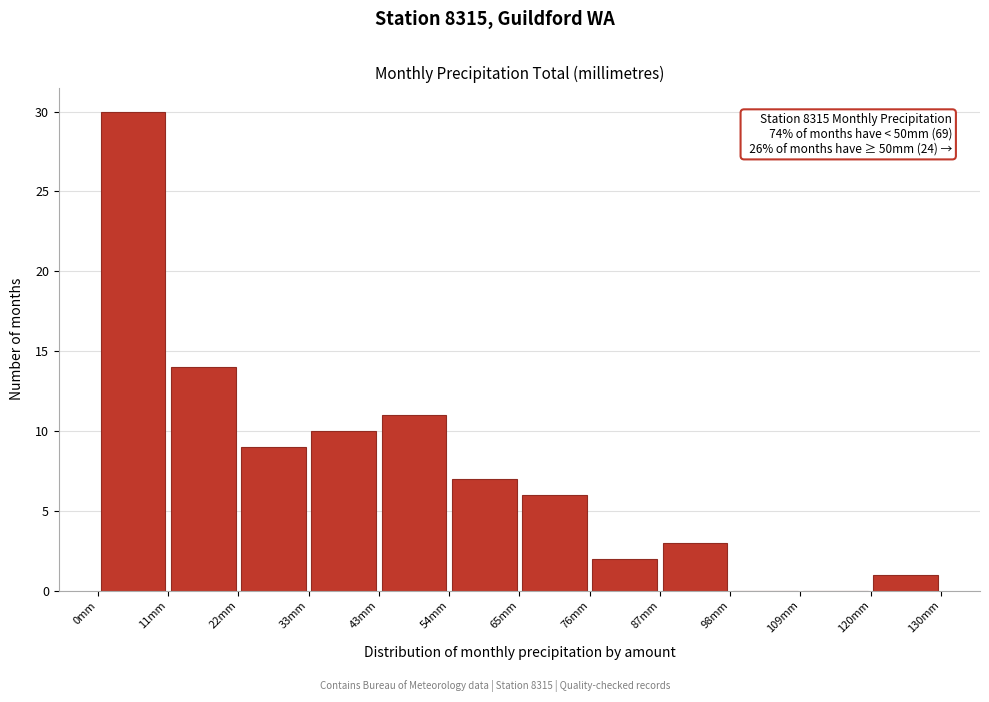

Which range on the x-axis has the tallest bar?

0 to 10